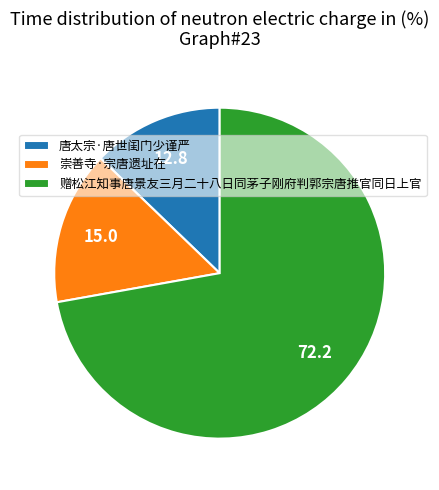

Which category has the biggest portion of the pie?

赠松江知事唐景友三月二十八日同茅子刚府判郭宗唐推官同日上官